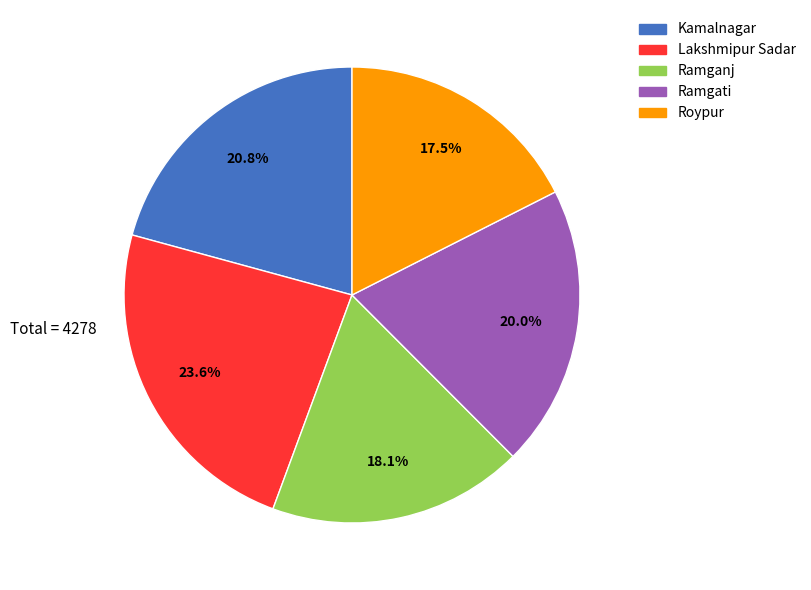

To the nearest percent, what is the difference between the largest and smallest slice percentages?

6%